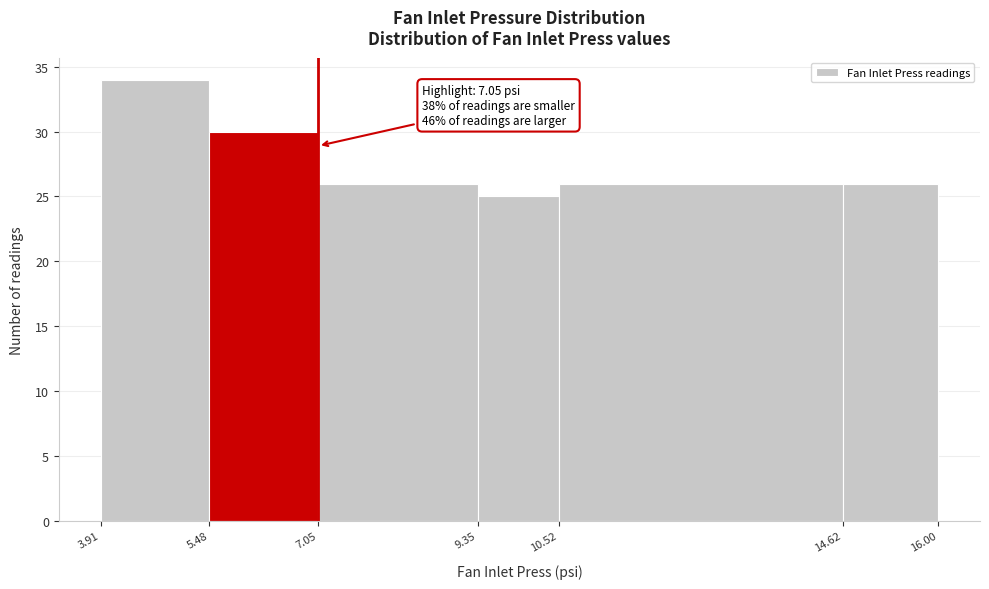

Over which range of the x-axis is the bar tallest?

3.91 to 5.48